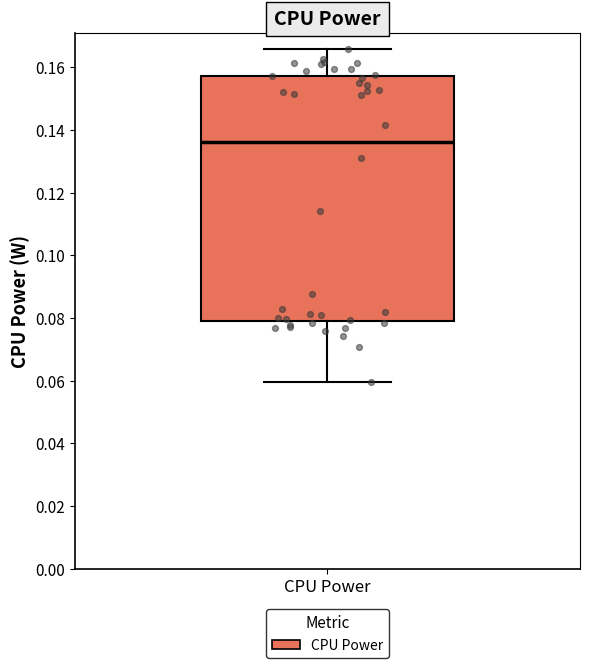

Transcribe this box plot: give where the median line is, the range the box spans, and where the two whiskers end, as read against the y-axis. The values are not printed on the chart, so give them approximately, as read against the axis.

median 0.136, box 0.080 to 0.158, whiskers 0.060 to 0.166